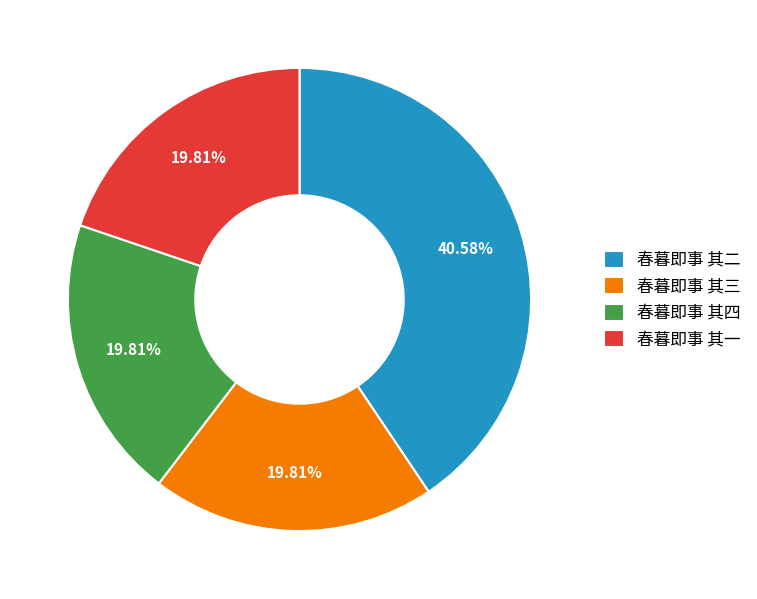

What percentage is the 春暮即事 其四 slice, to the nearest percent?

20%